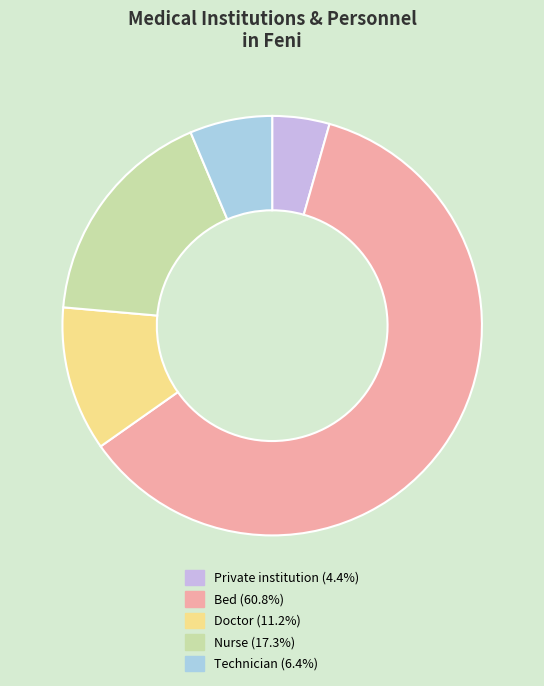

Does any single category account for the majority?

Yes